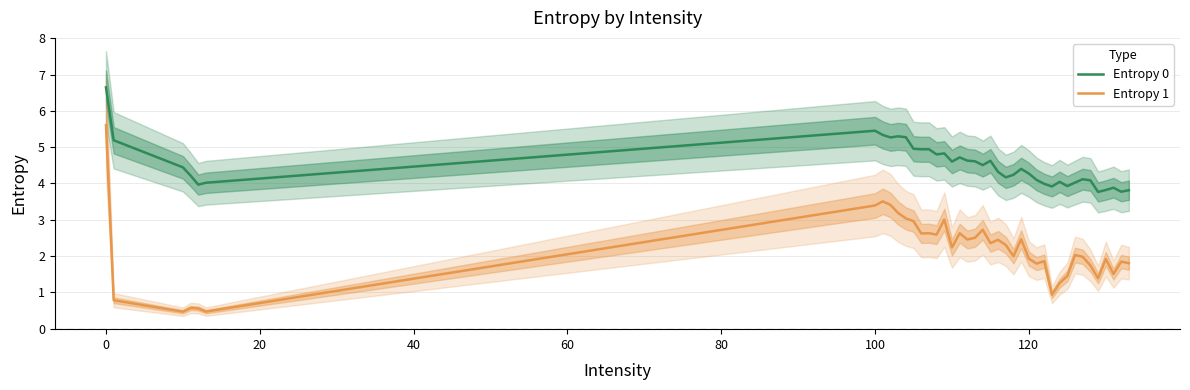

True or false: Entropy 1 and Entropy 0 intersect in this chart.

False